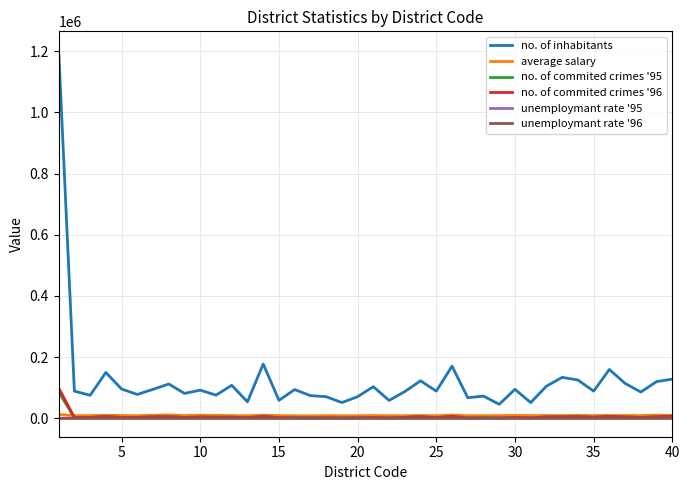

Which series has the largest range (max minus min)?

no. of inhabitants